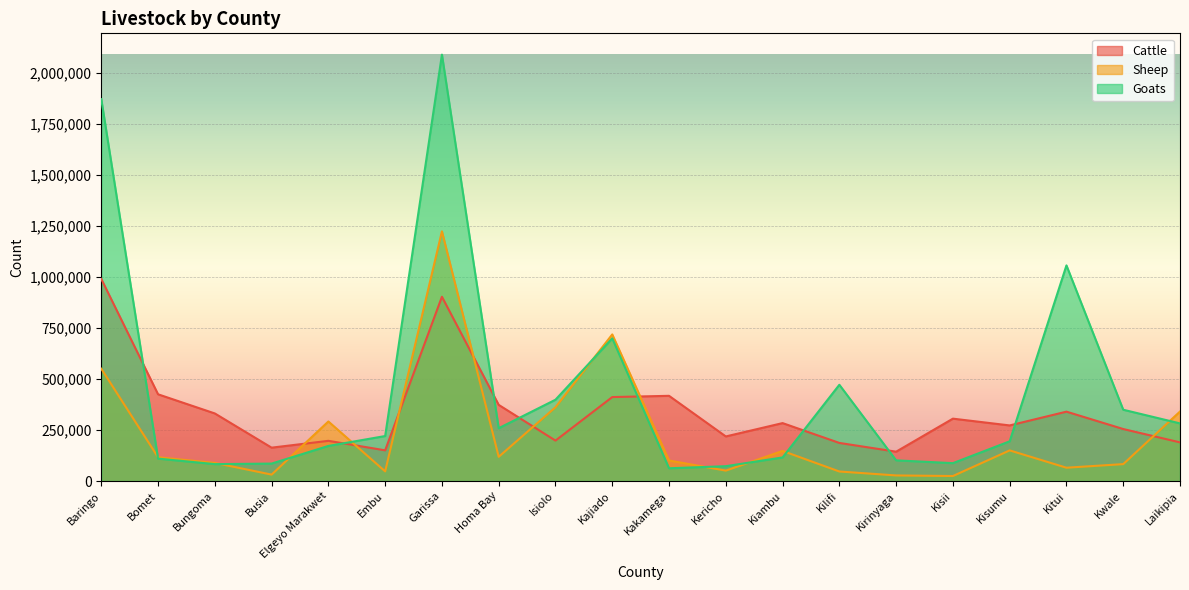

Reading left to right, transcribe all the data shown in this chart.

Cattle: Baringo=990899	Bomet=425426	Bungoma=331522	Busia=163795	Elgeyo Marakwet=197319	Embu=150700	Garissa=903678	Homa Bay=373543	Isiolo=198424	Kajiado=411840	Kakamega=417952	Kericho=218816	Kiambu=284216	Kilifi=186963	Kirinyaga=144112	Kisii=306037	Kisumu=272783	Kitui=340341	Kwale=255143	Laikipia=189685
Sheep: Baringo=550819	Bomet=116789	Bungoma=88968	Busia=31741	Elgeyo Marakwet=292141	Embu=47550	Garissa=1224448	Homa Bay=118947	Isiolo=361836	Kajiado=718950	Kakamega=100938	Kericho=51276	Kiambu=147801	Kilifi=46949	Kirinyaga=27642	Kisii=24763	Kisumu=150401	Kitui=65504	Kwale=83133	Laikipia=340914
Goats: Baringo=1872477	Bomet=110032	Bungoma=83057	Busia=85773	Elgeyo Marakwet=172270	Embu=220795	Garissa=2090613	Homa Bay=259175	Isiolo=398903	Kajiado=699658	Kakamega=62743	Kericho=72959	Kiambu=115900	Kilifi=472108	Kirinyaga=101596	Kisii=87847	Kisumu=194966	Kitui=1057390	Kwale=349755	Laikipia=282734